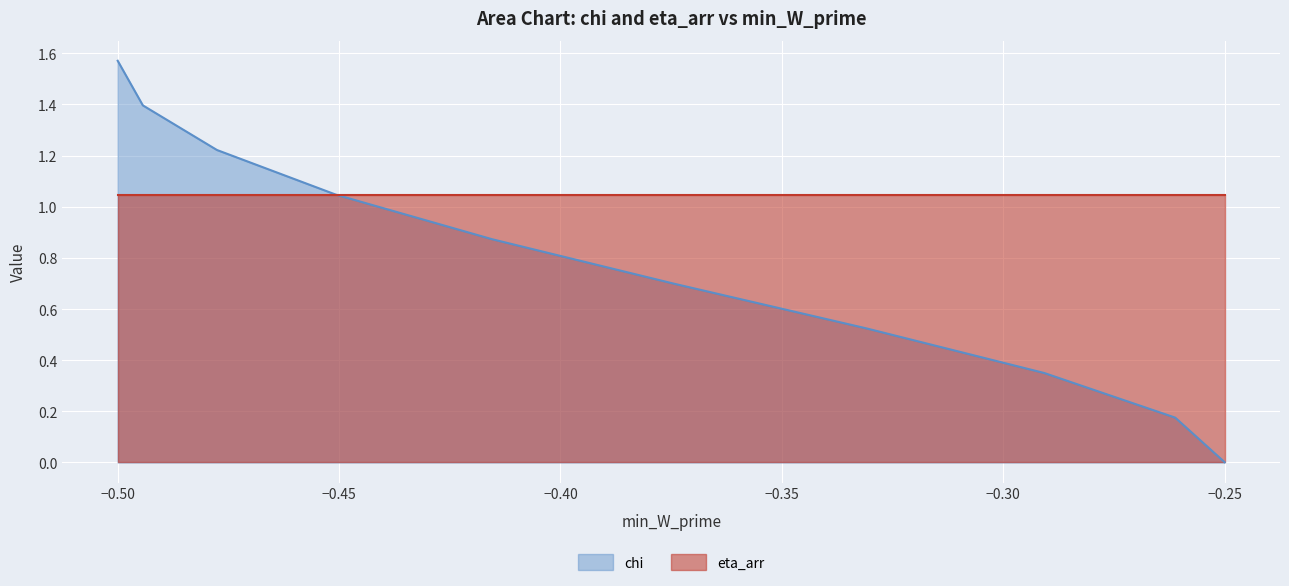

Rank the series by their average value, from lowest to highest.

chi, eta_arr